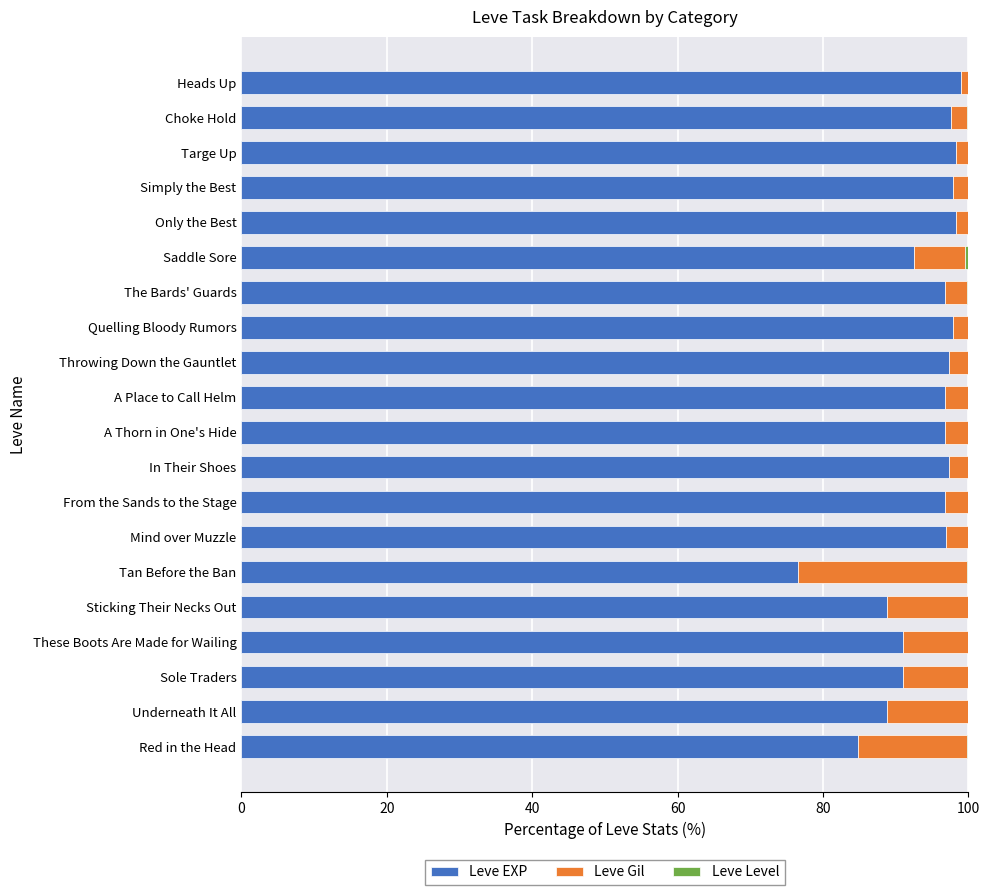

What is the sum of all Leve EXP values?

1881.3